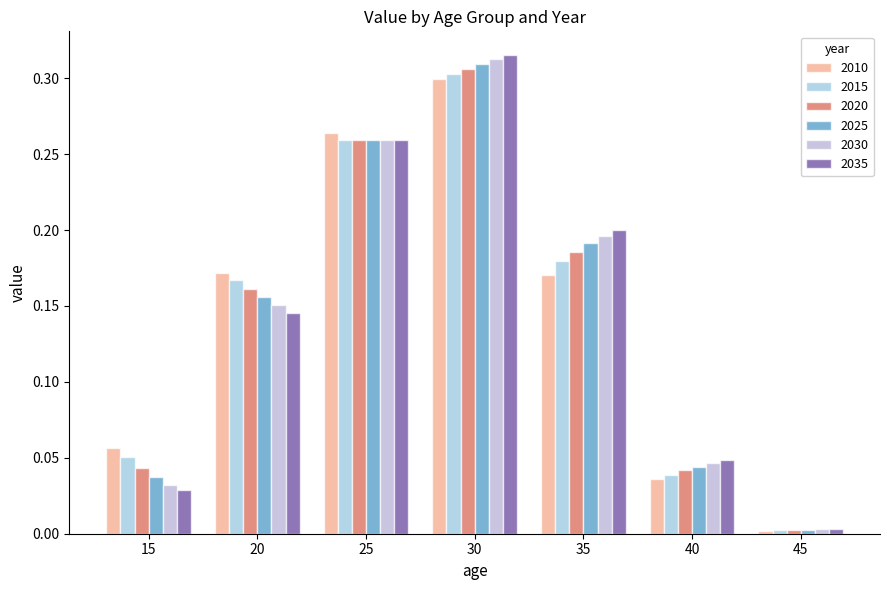

Rank the categories by 2030 value from highest to lowest.

30, 25, 35, 20, 40, 15, 45